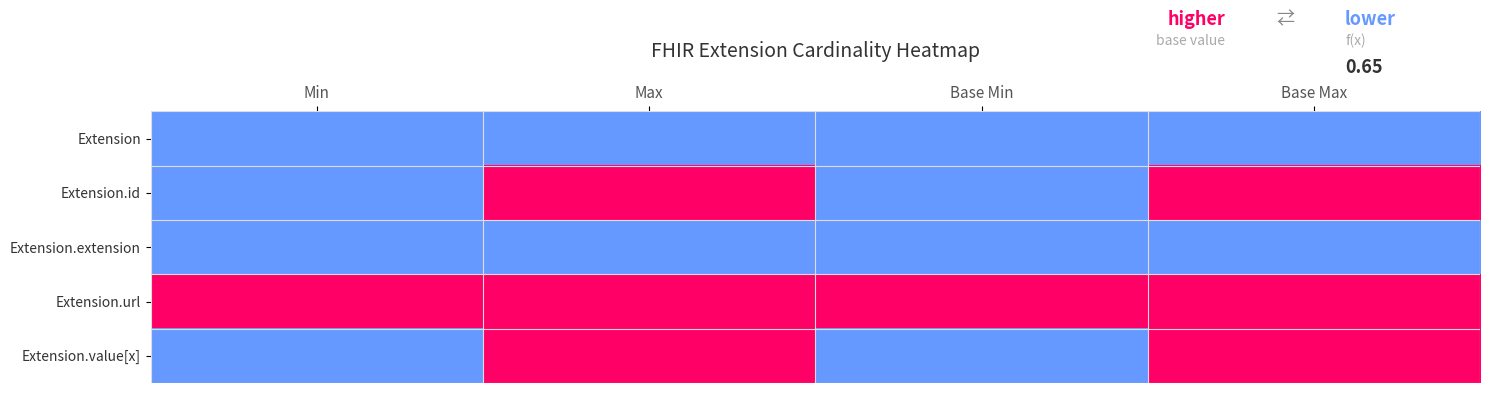

The Extension series shows 0 at Min. True or false?

True